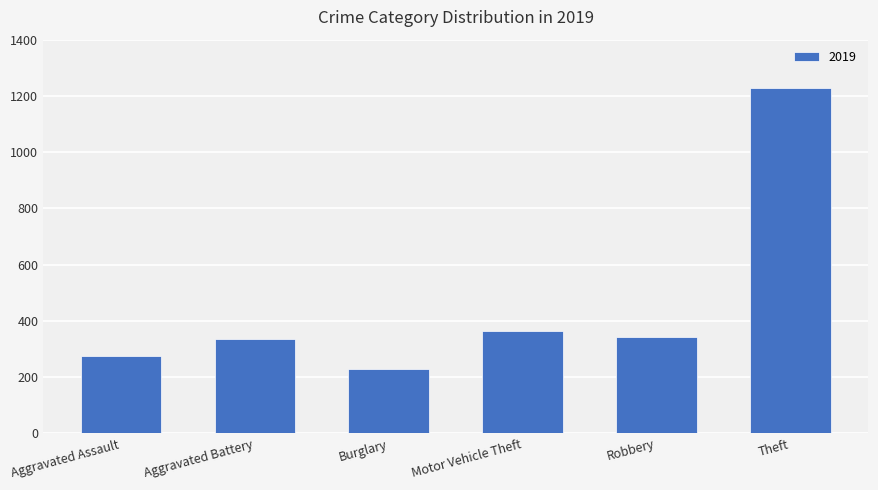

Count the number of data series in this chart.

1